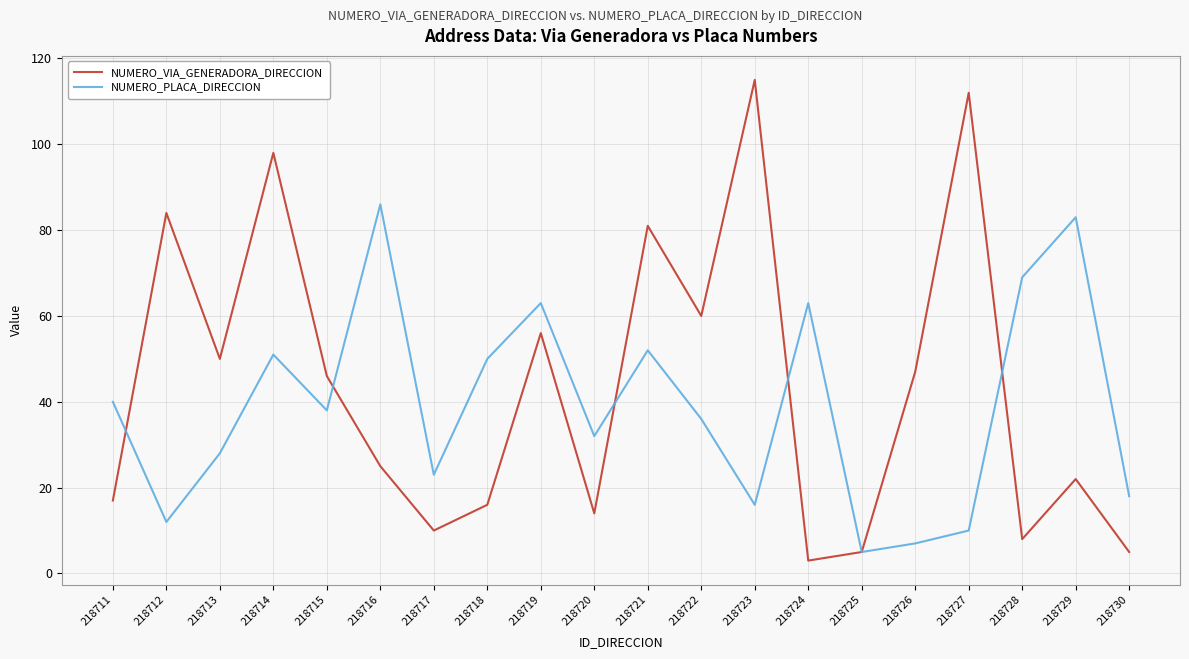

Between which two adjacent categories do NUMERO_VIA_GENERADORA_DIRECCION and NUMERO_PLACA_DIRECCION first intersect?

218711 and 218712